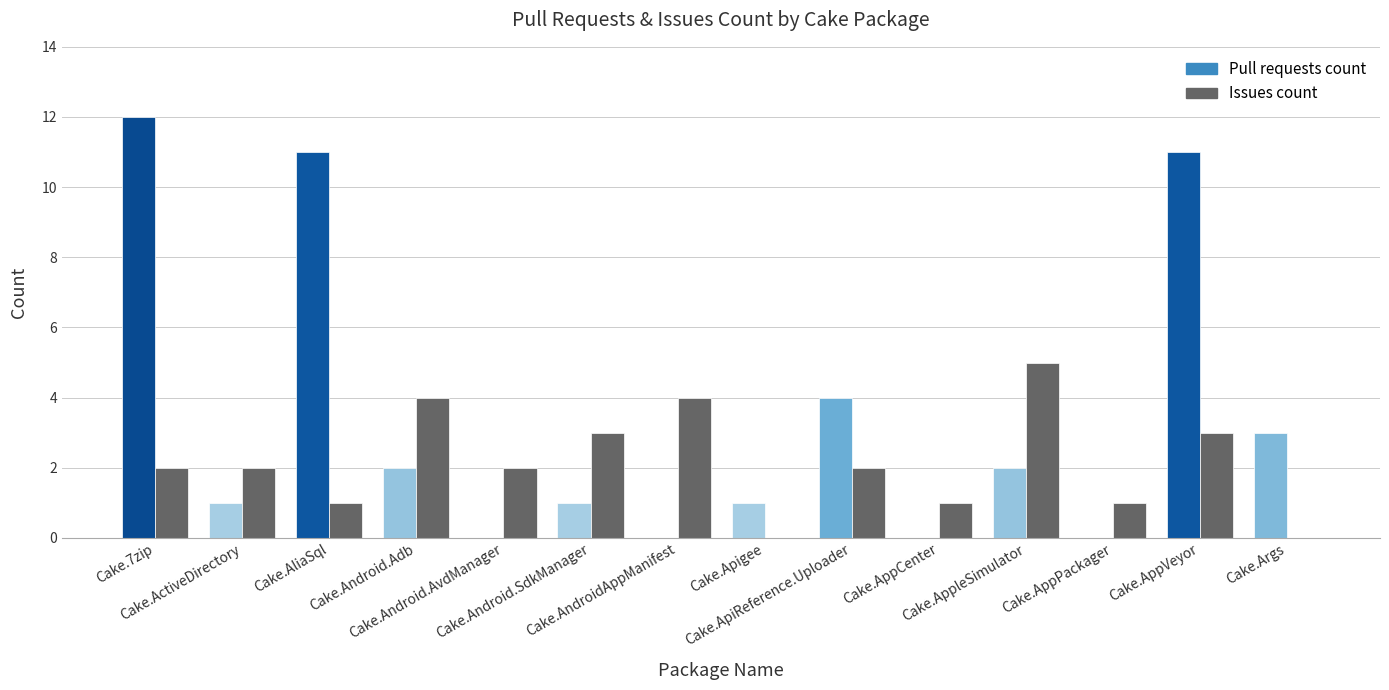

Reading right to left, list all the values displayed in this chart.

Cake.Args=0	Cake.AppVeyor=3	Cake.AppPackager=1	Cake.AppleSimulator=5	Cake.AppCenter=1	Cake.ApiReference.Uploader=2	Cake.Apigee=0	Cake.AndroidAppManifest=4	Cake.Android.SdkManager=3	Cake.Android.AvdManager=2	Cake.Android.Adb=4	Cake.AliaSql=1	Cake.ActiveDirectory=2	Cake.7zip=2